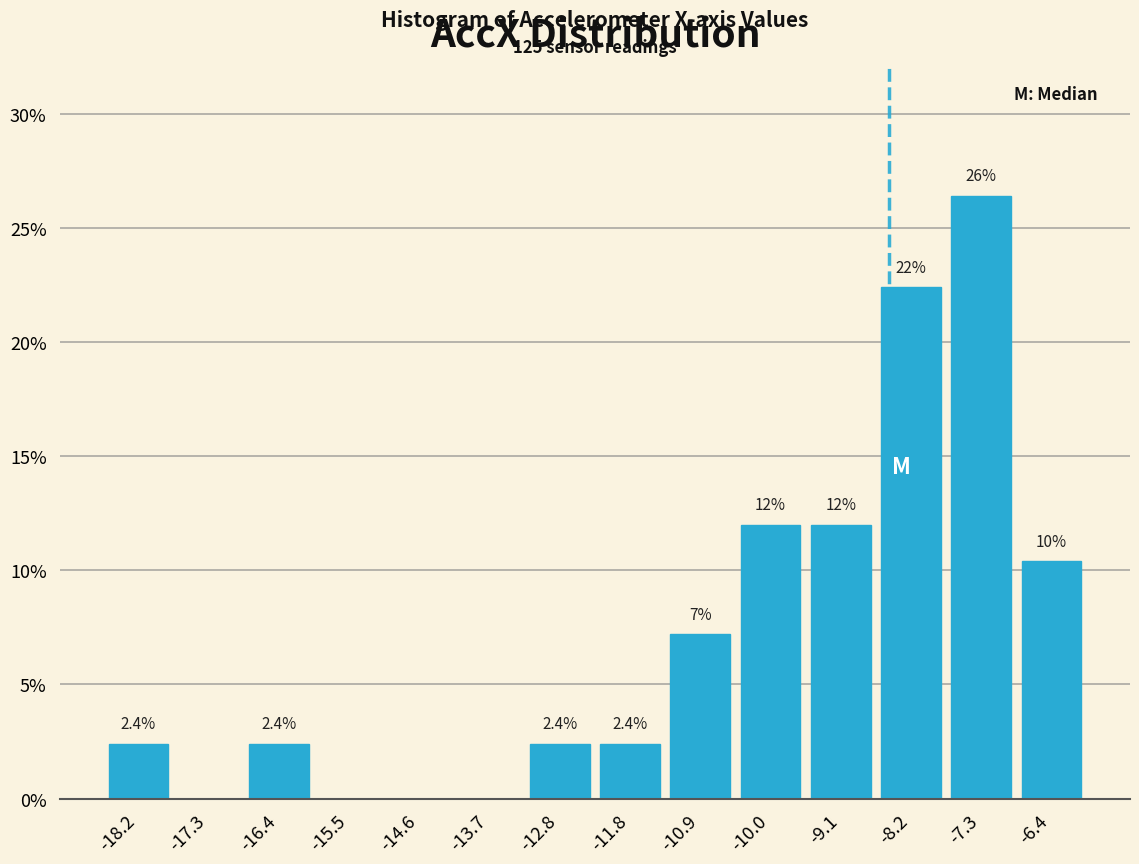

Over which range of the x-axis is the bar tallest?

-7.8 to -6.9